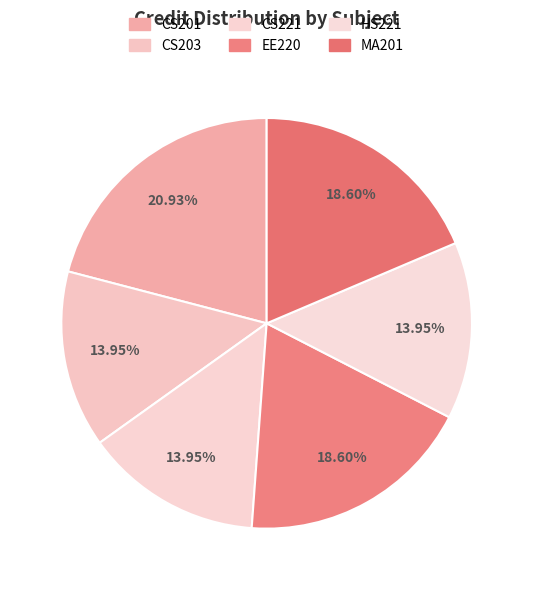

Which slice is the smallest?

CS203